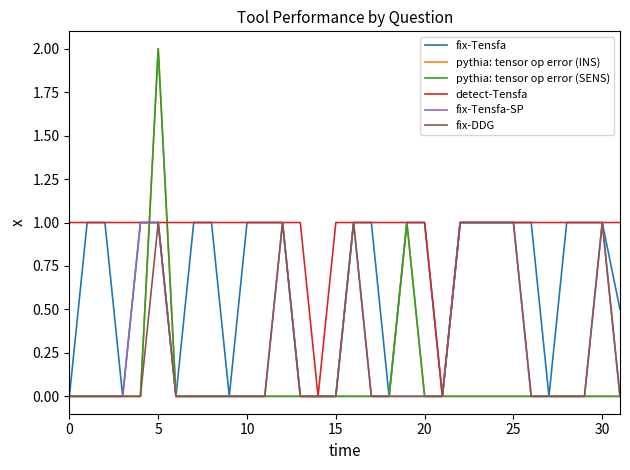

Is this an area chart (filled region under the line)?

No